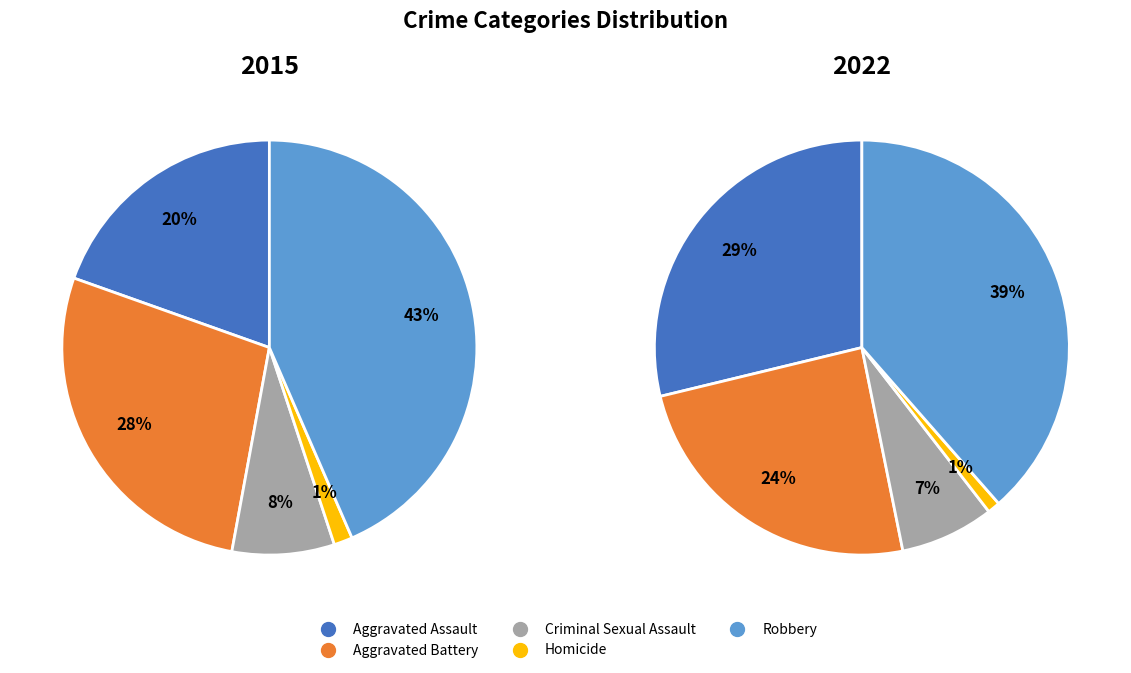

The Aggravated Battery slice represents 31% of the pie. True or false?

False